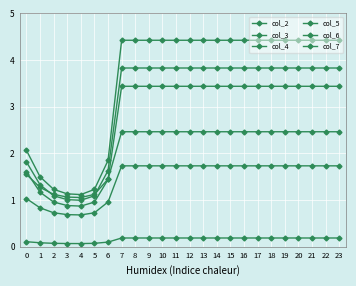

At which label does col_4 reach its minimum?

4